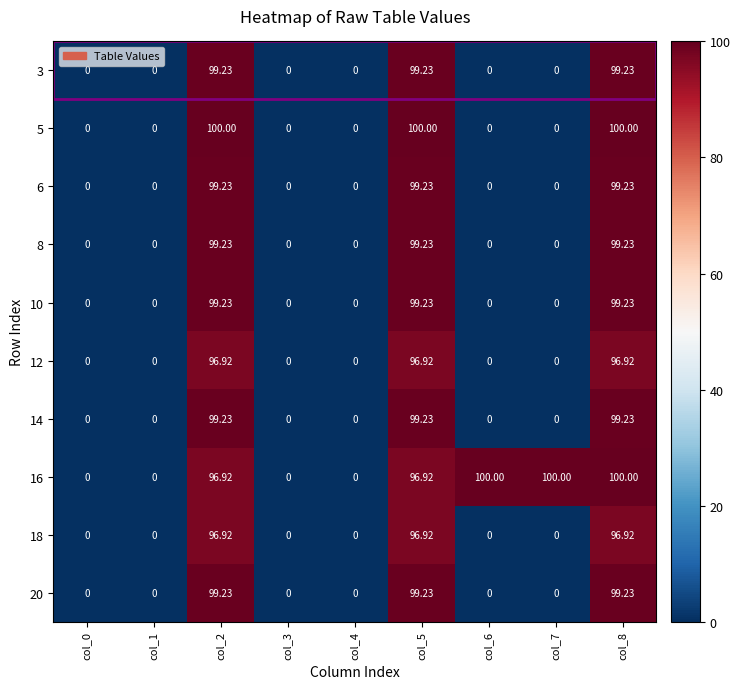

How many values in the 6 series exceed 0?

3